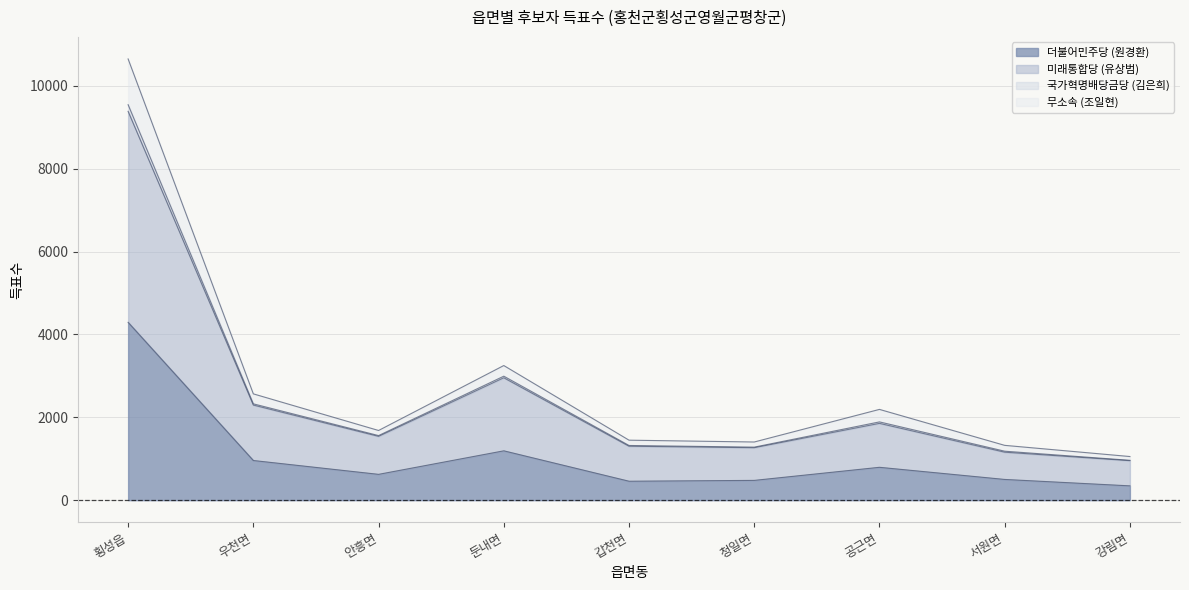

Is the value of 더불어민주당 (원경환) at 강림면 greater than the value of 무소속 (조일현) at 우천면?

No